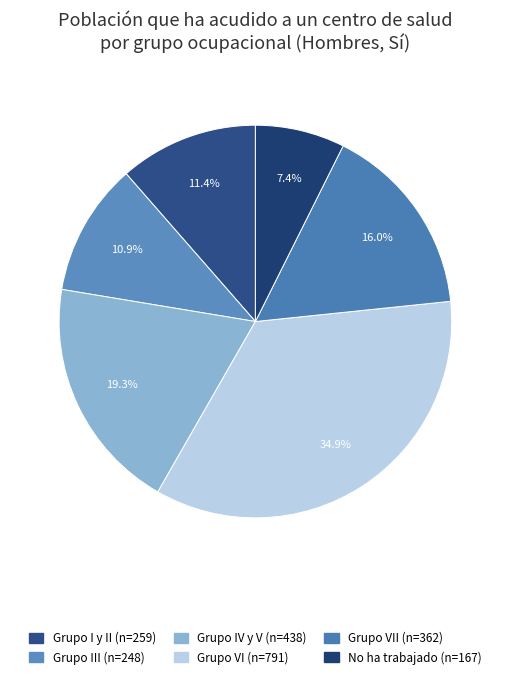

How many slices are in this pie chart?

6